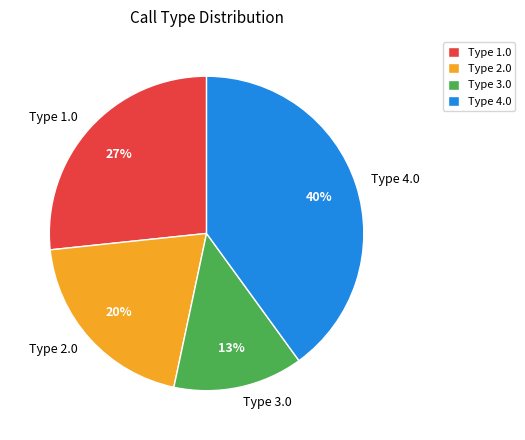

Is it true that Type 4.0 is 46% of the pie?

False